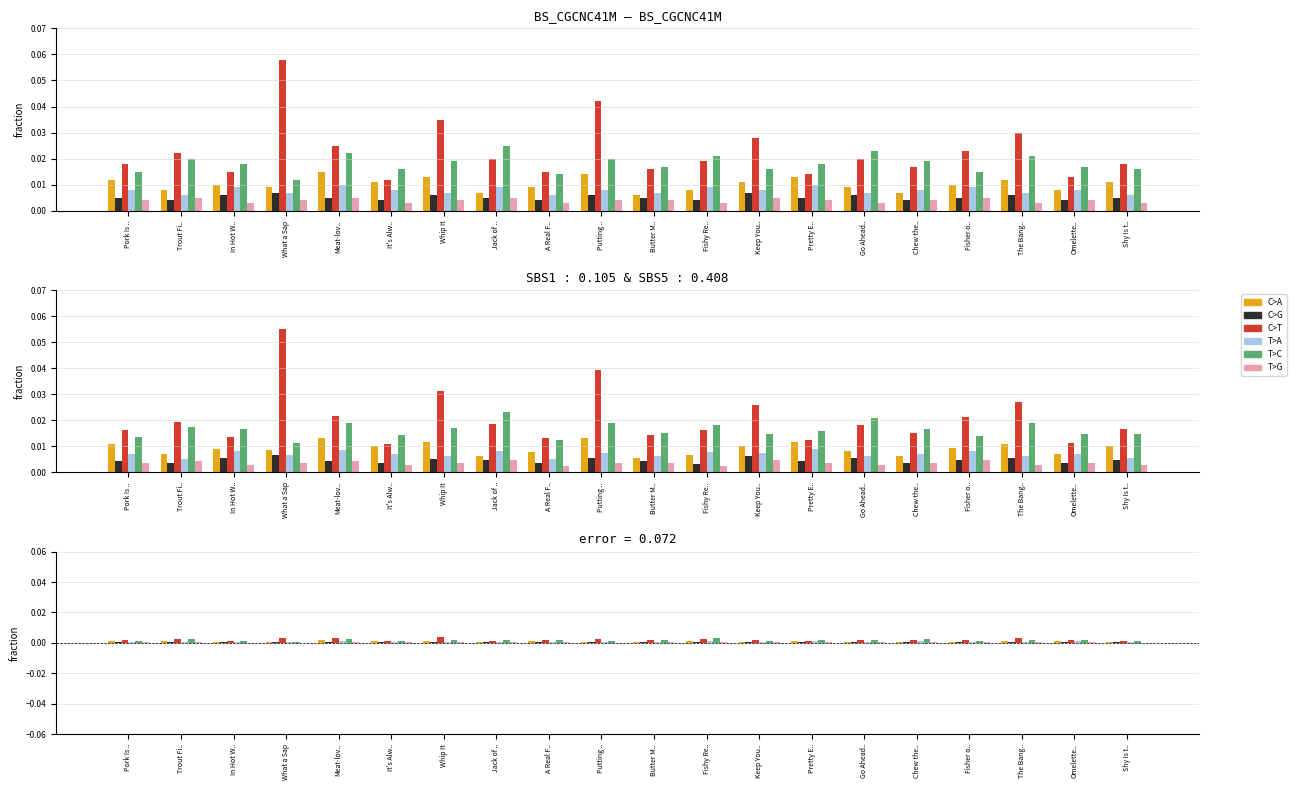

At which label is C>T closest to 0?

It's Alw..